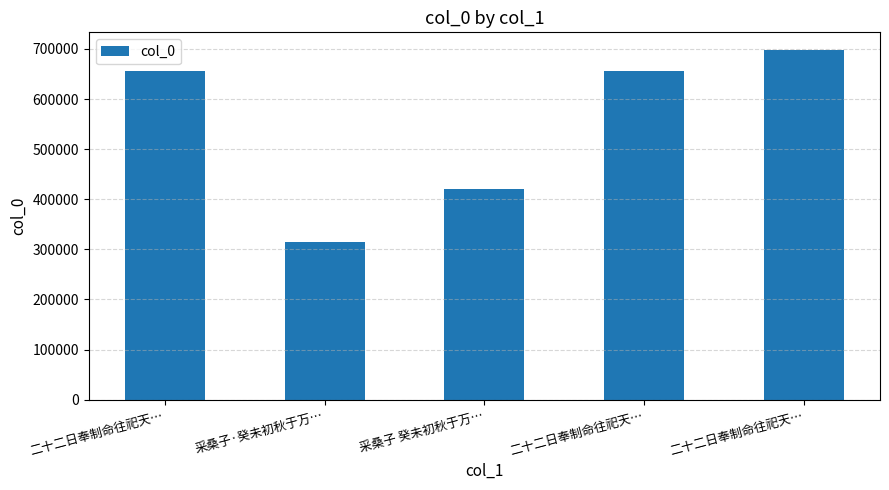

What is the ratio of the value at 二十二日奉制命往祀天… to the value at 二十二日奉制命往祀天…?

0.9